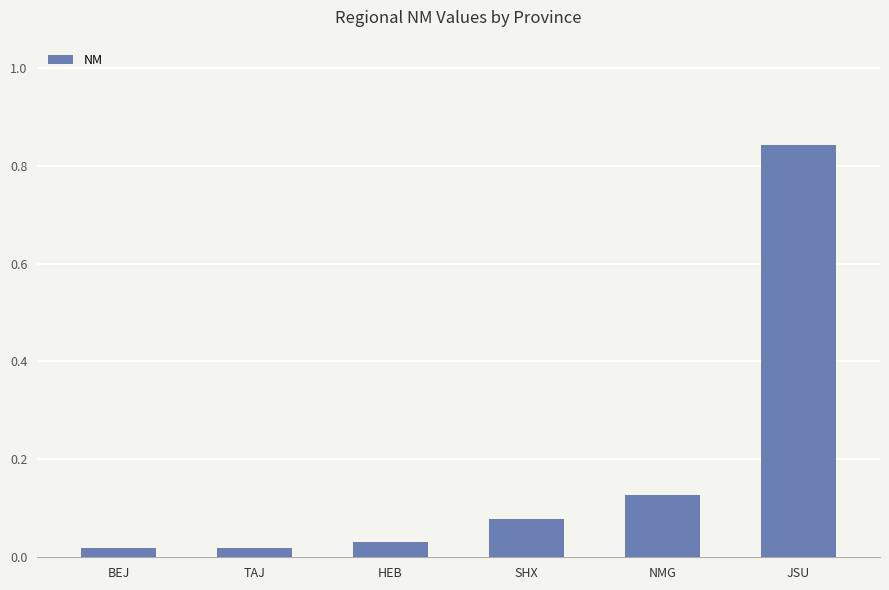

The value at SHX is 0.0. True or false?

False